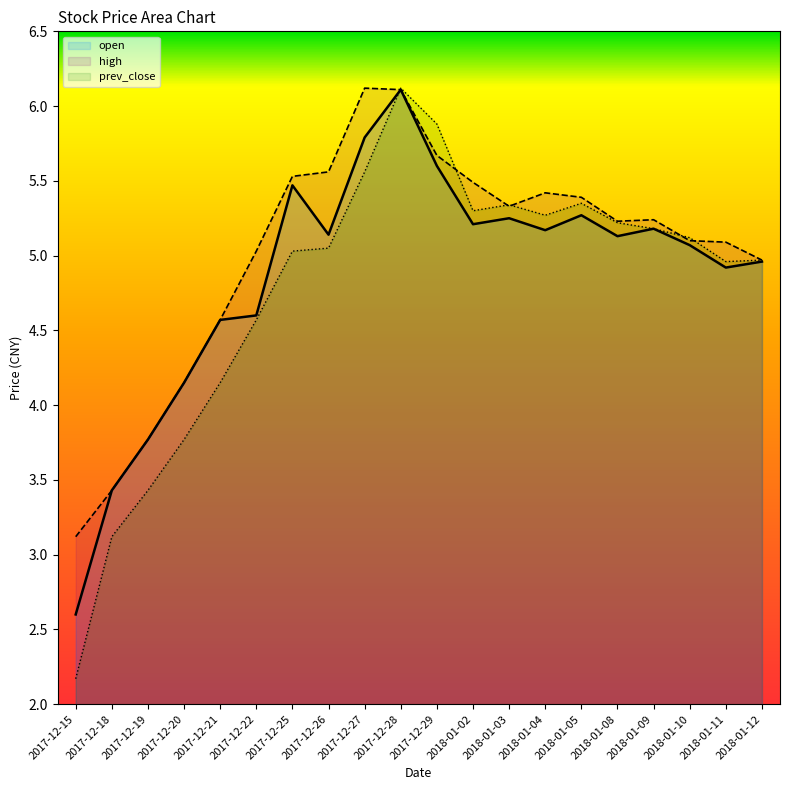

What is the difference between the maximum and minimum values in the high series?

3.0